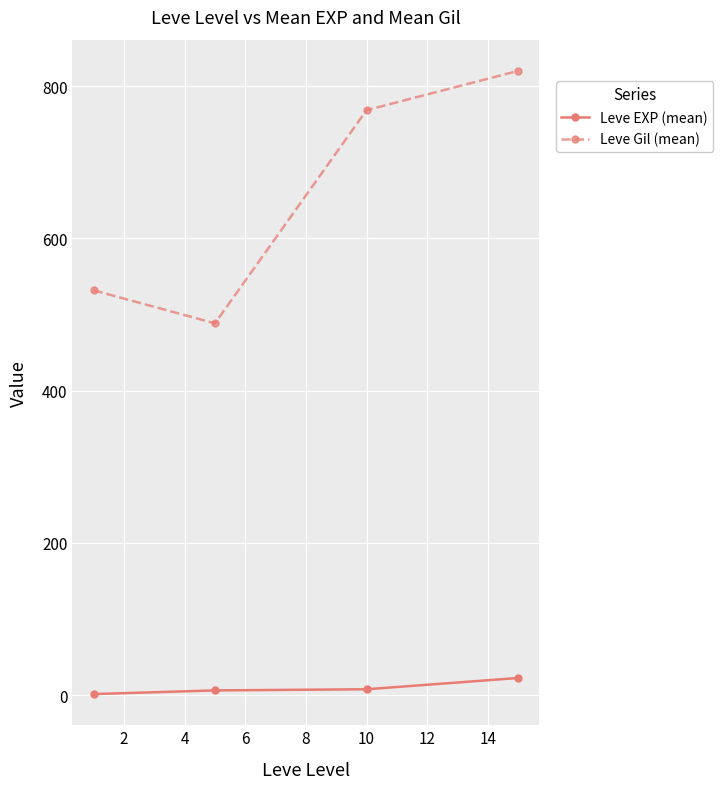

Which series has the largest range (max minus min)?

Leve Gil (mean)